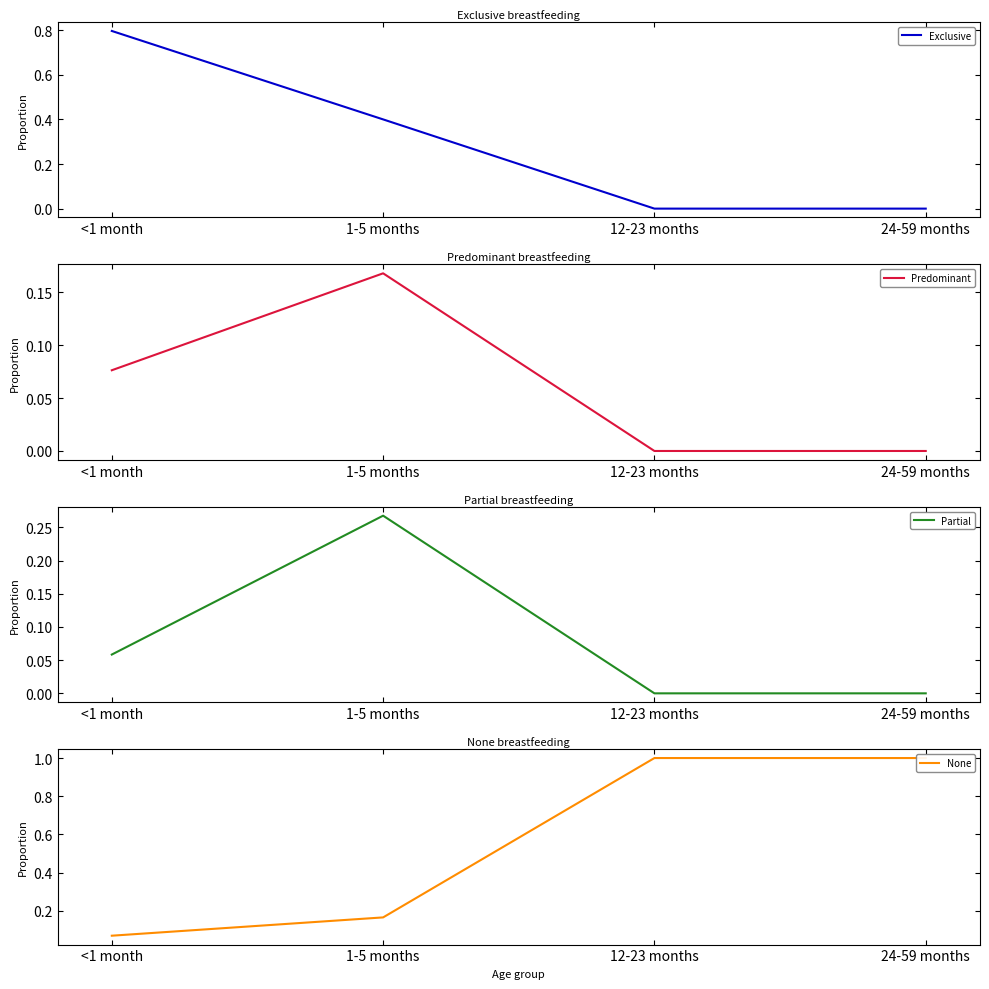

Between 24-59 months and 1-5 months, which is larger?

1-5 months